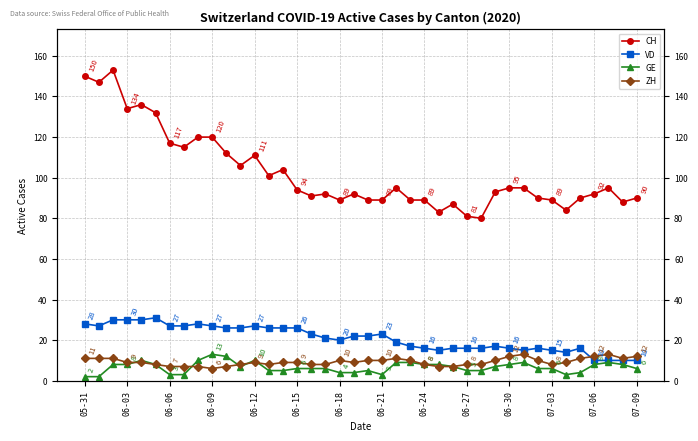

What is the total value across all series at 06-15?

135